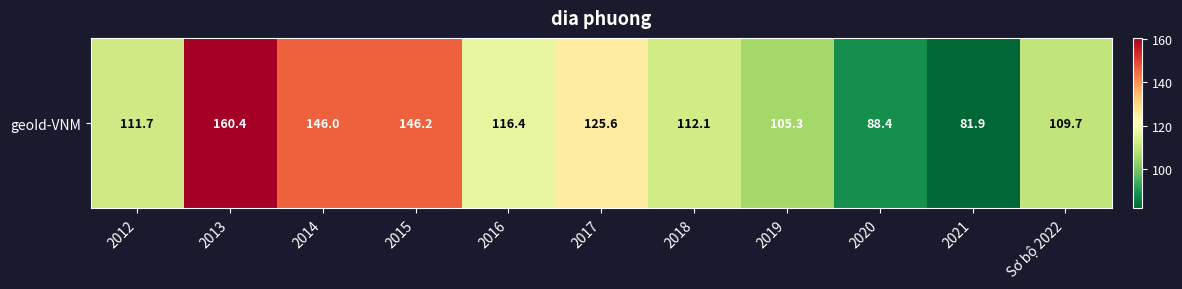

What is the difference between the maximum and second lowest values?

72.0